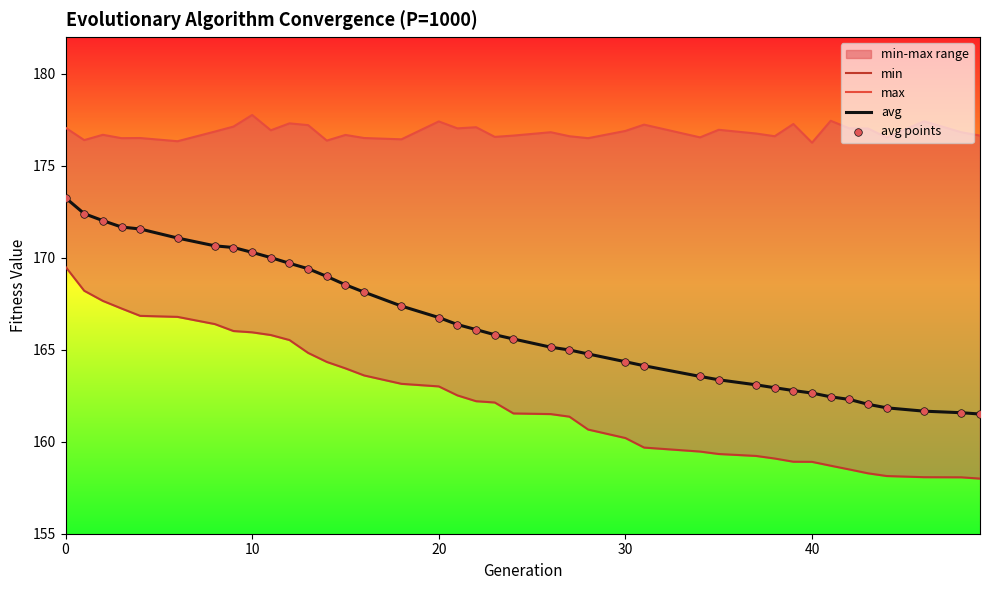

Which series reaches the minimum Y coordinate?

min